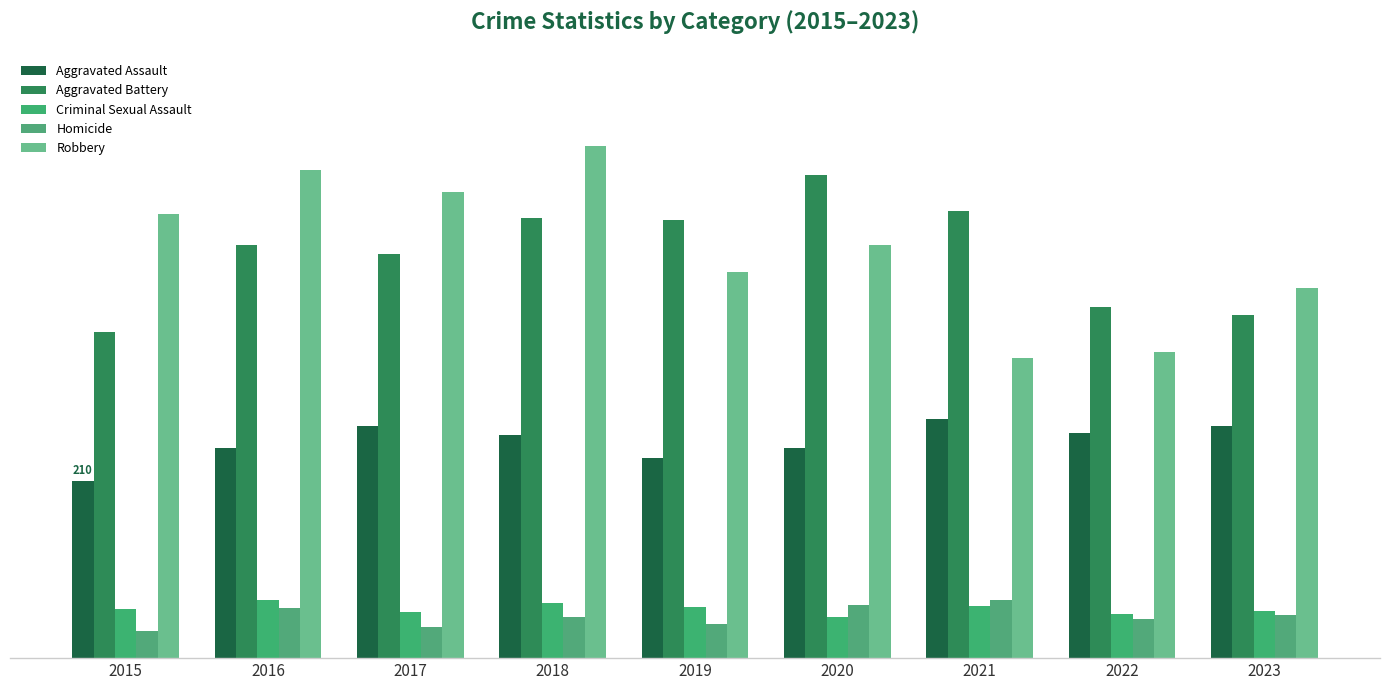

At which category does the chart reach its peak across all series?

2018